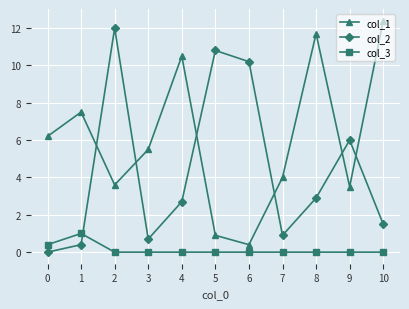

How many interior local valleys does the col_2 series have?

2